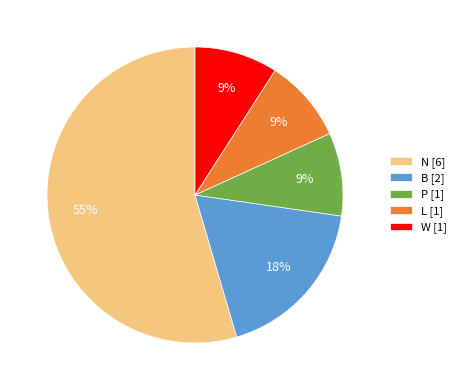

What is the largest slice in the pie chart?

N